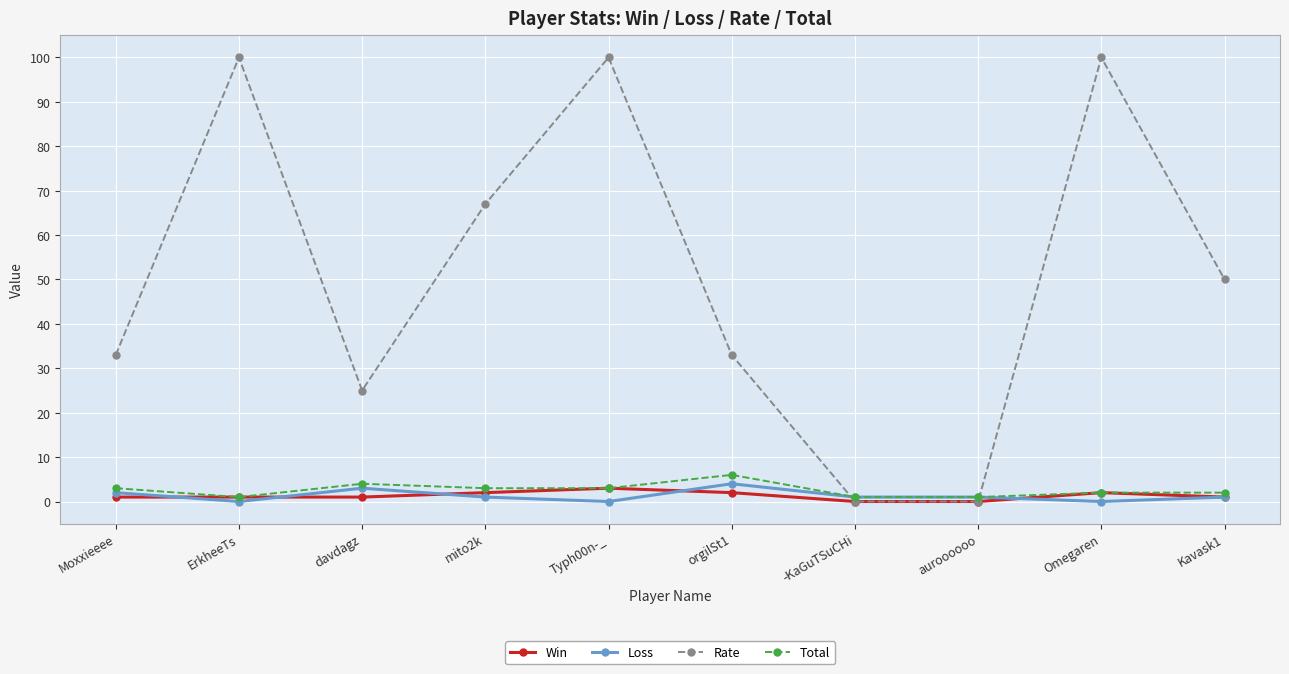

True or false: Win has more than 0 interior local peaks.

True